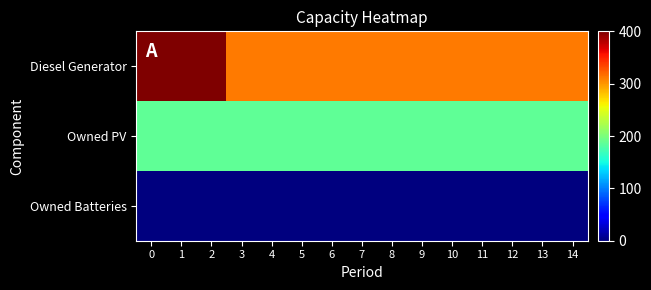

Between 1 and 8, which is larger?

1